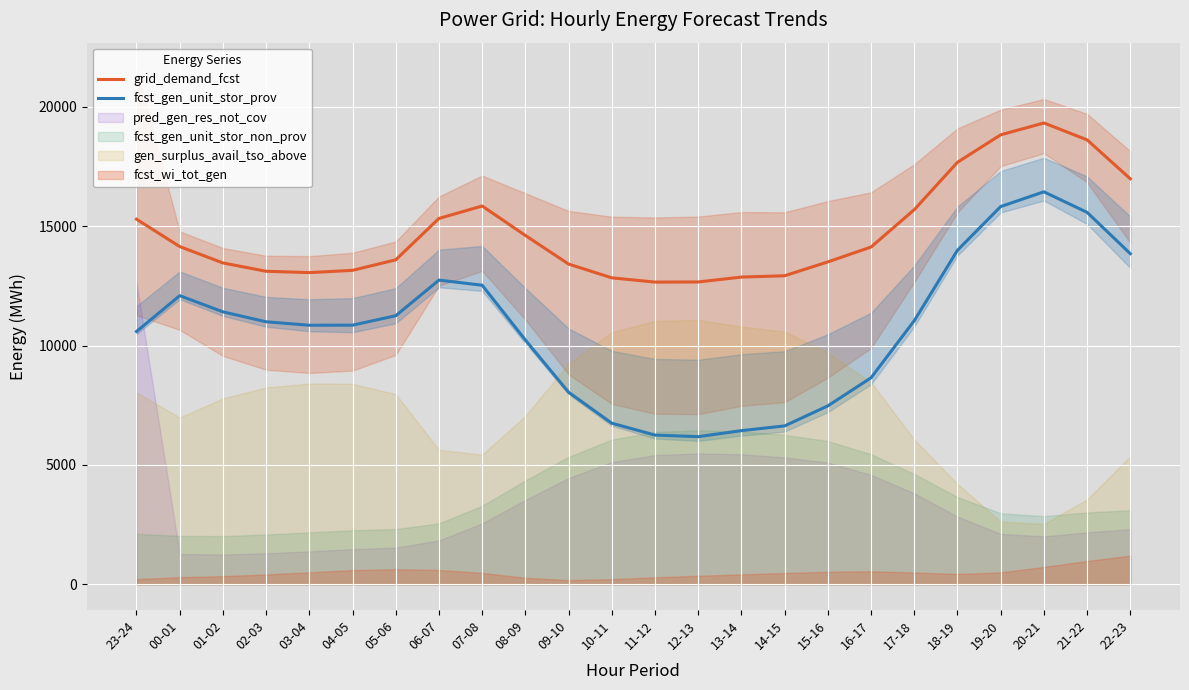

At which category is the sum across all series the highest?

20-21